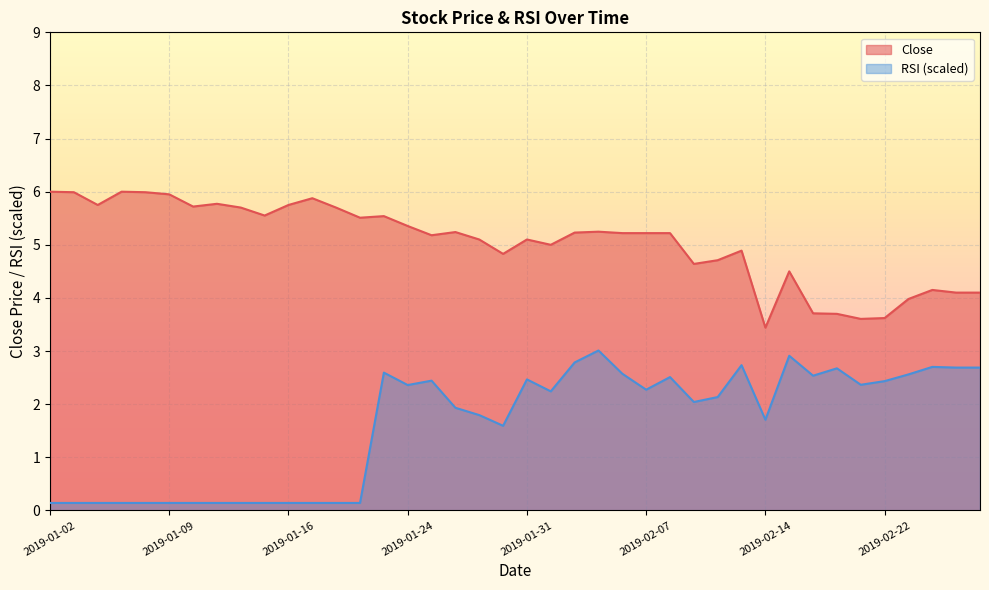

What are all the series names shown in the legend?

Close, RSI (scaled)